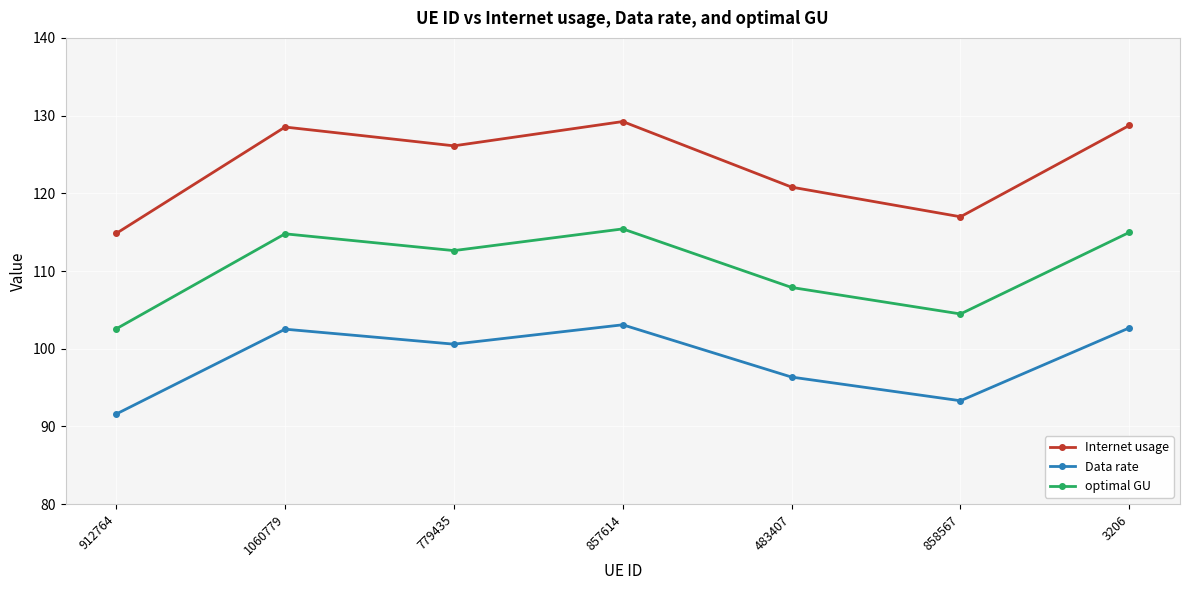

What is the maximum value shown in the chart?

129.2